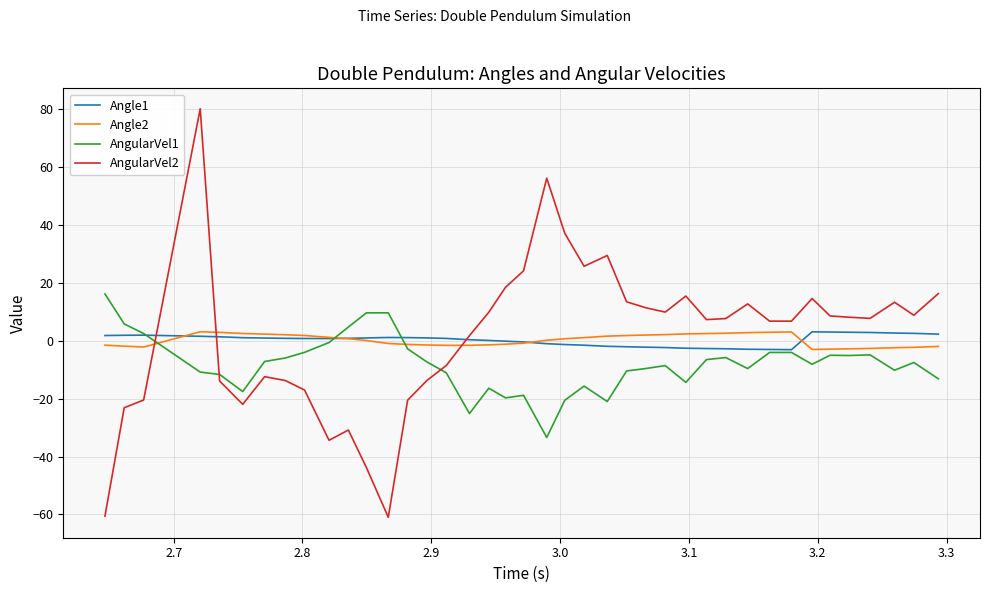

What is the highest value of the AngularVel1 series?

16.1